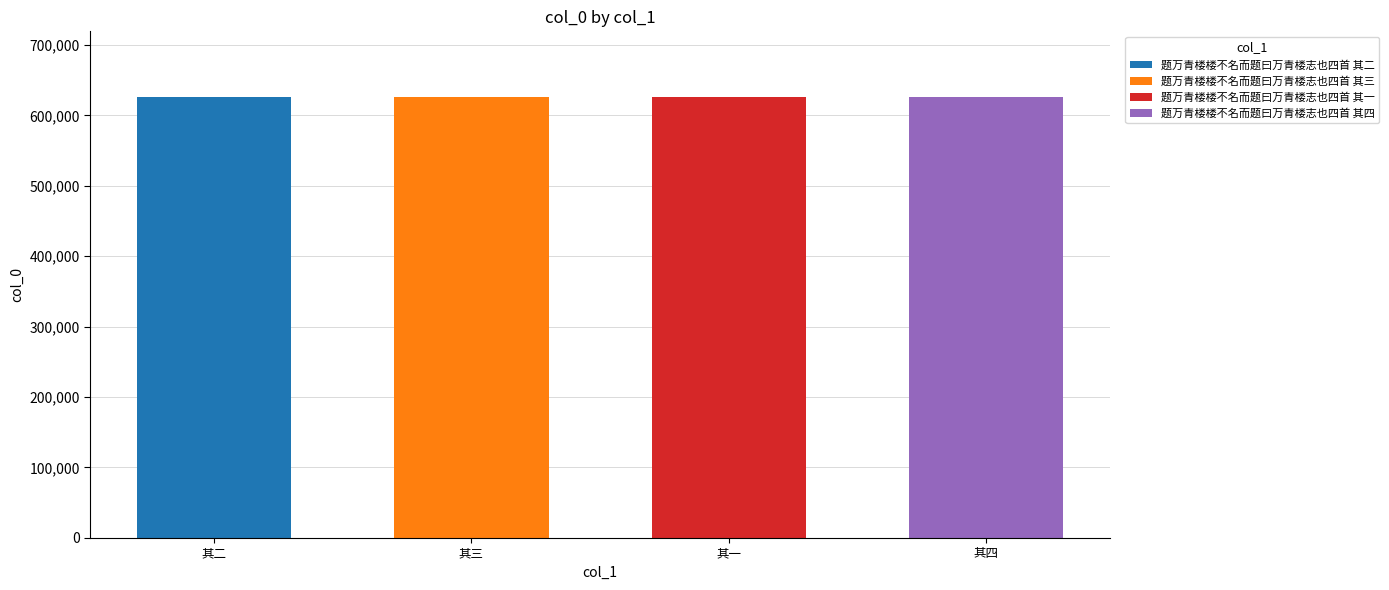

Approximately how many times larger is the value at 题万青楼楼不名而题曰万青楼志也四首 其一 compared to 题万青楼楼不名而题曰万青楼志也四首 其二?

1.0